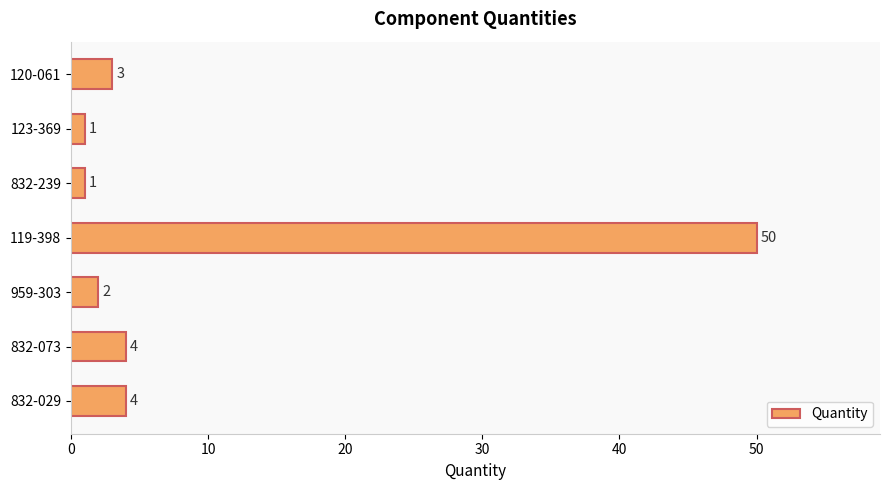

What is the average value?

9